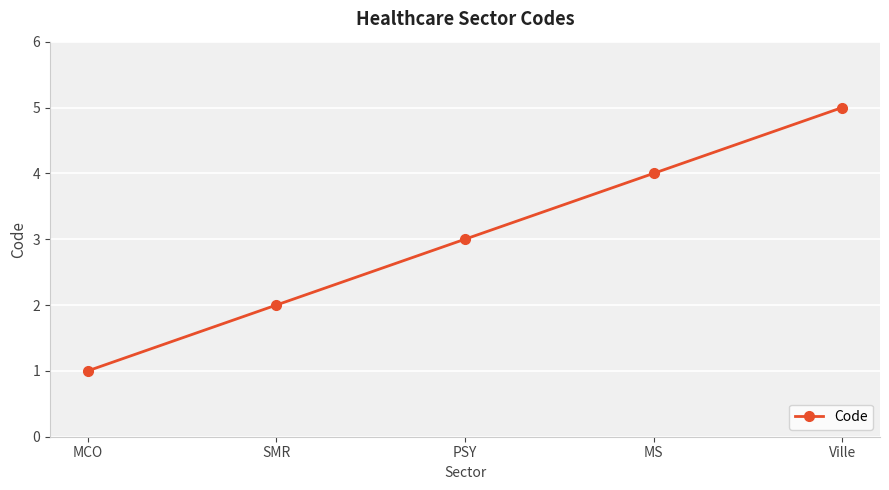

The value at PSY is 1. True or false?

False